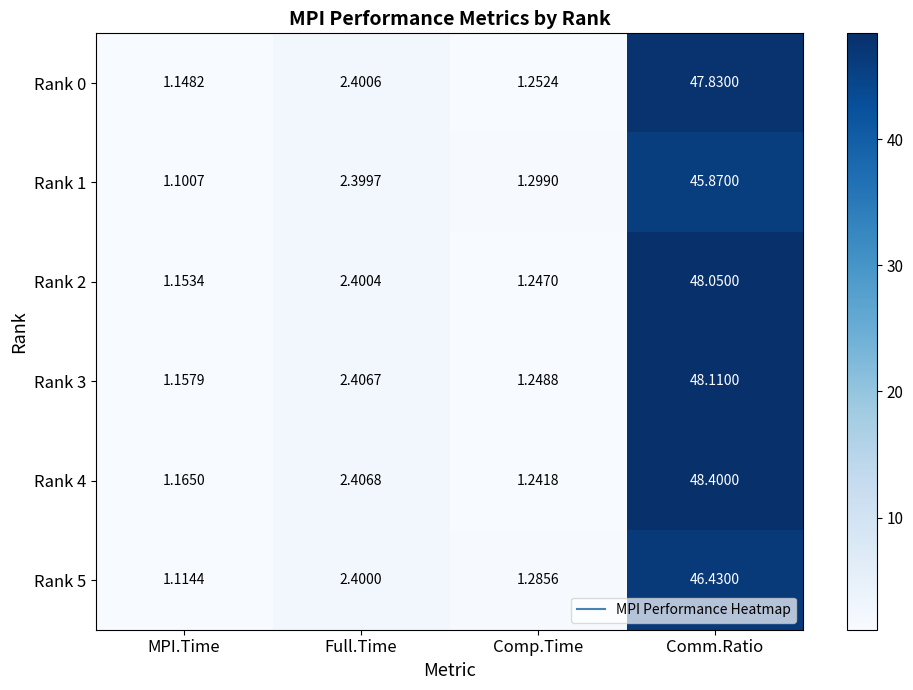

Between MPI.Time and Full.Time, which series saw the biggest shift?

Rank 1